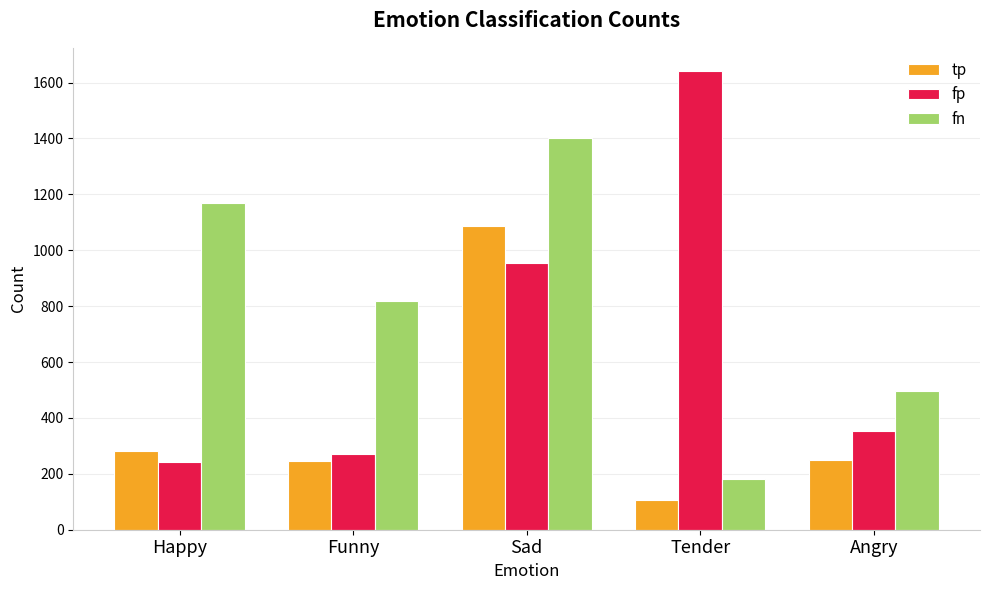

Which series has the largest range (max minus min)?

fp